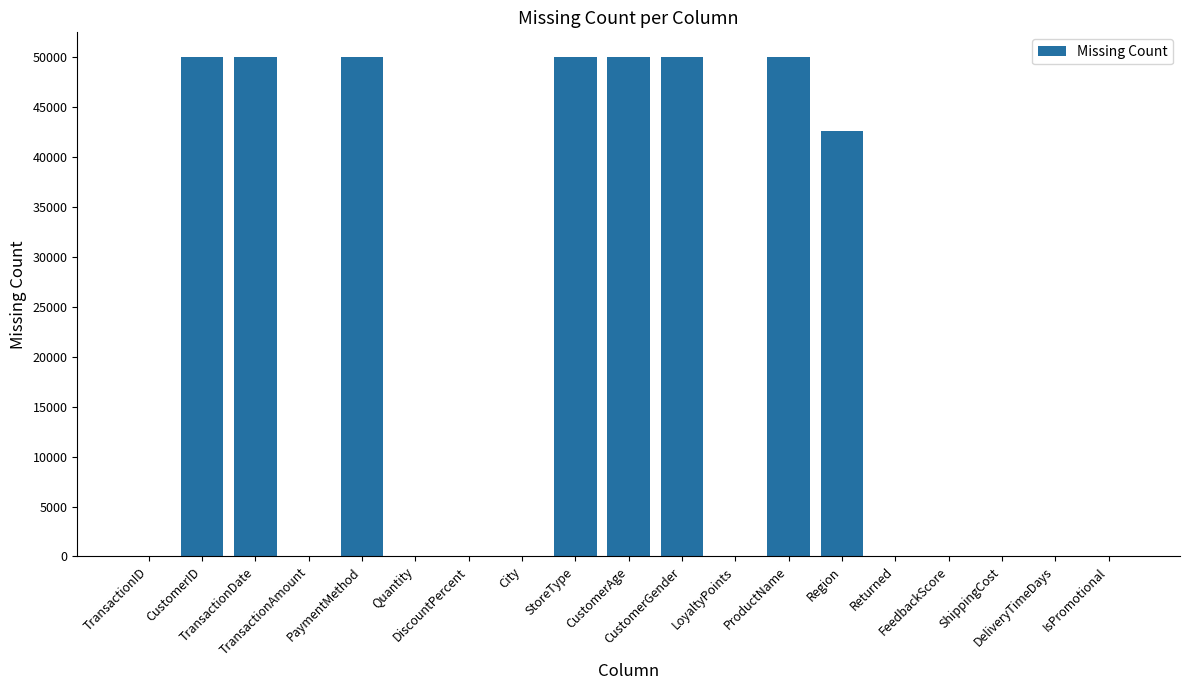

Count the number of data series in this chart.

1